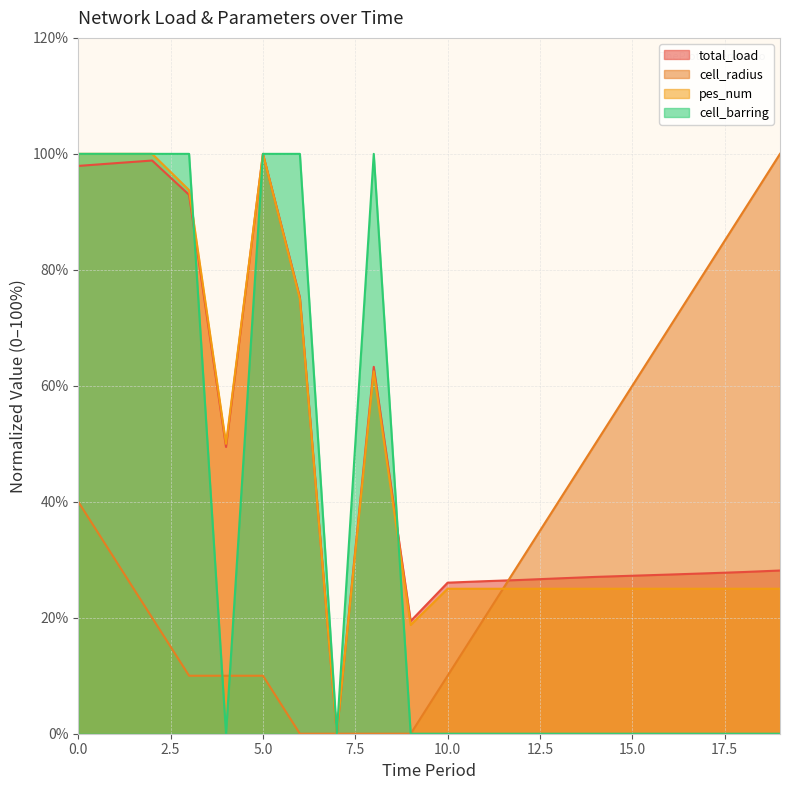

How many intersections are there between total_load and pes_num?

1